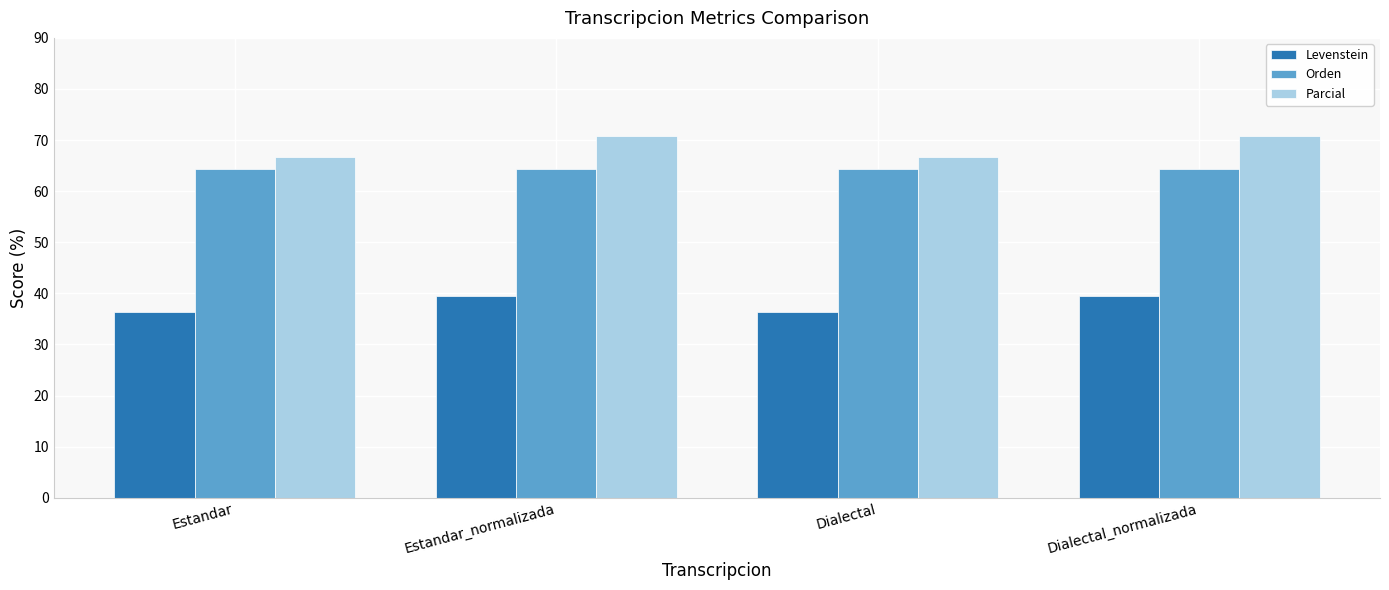

Reading left to right, extract all data points from this chart.

Levenstein: 36.4	39.5	36.4	39.5
Orden: 64.4	64.4	64.4	64.4
Parcial: 66.7	70.8	66.7	70.8